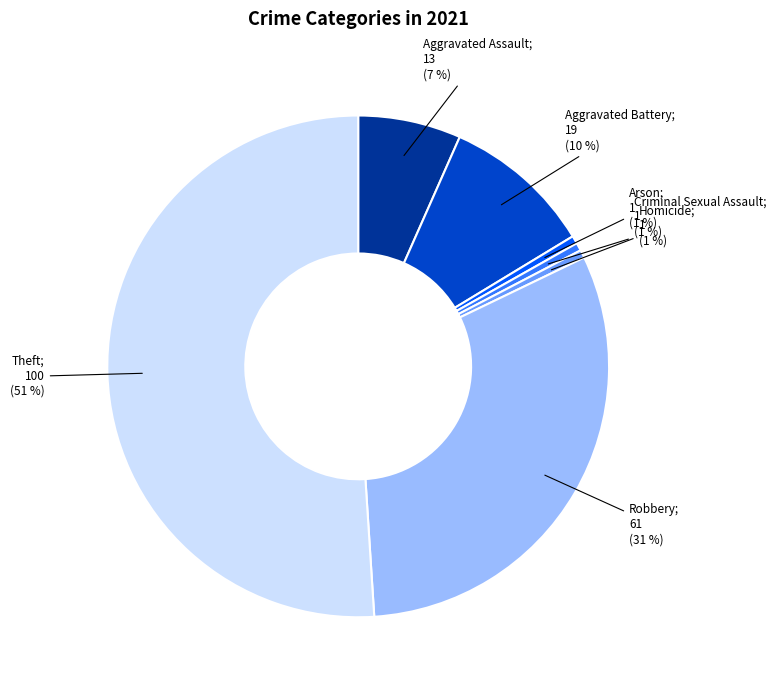

To the nearest percent, what is the average slice percentage?

14%